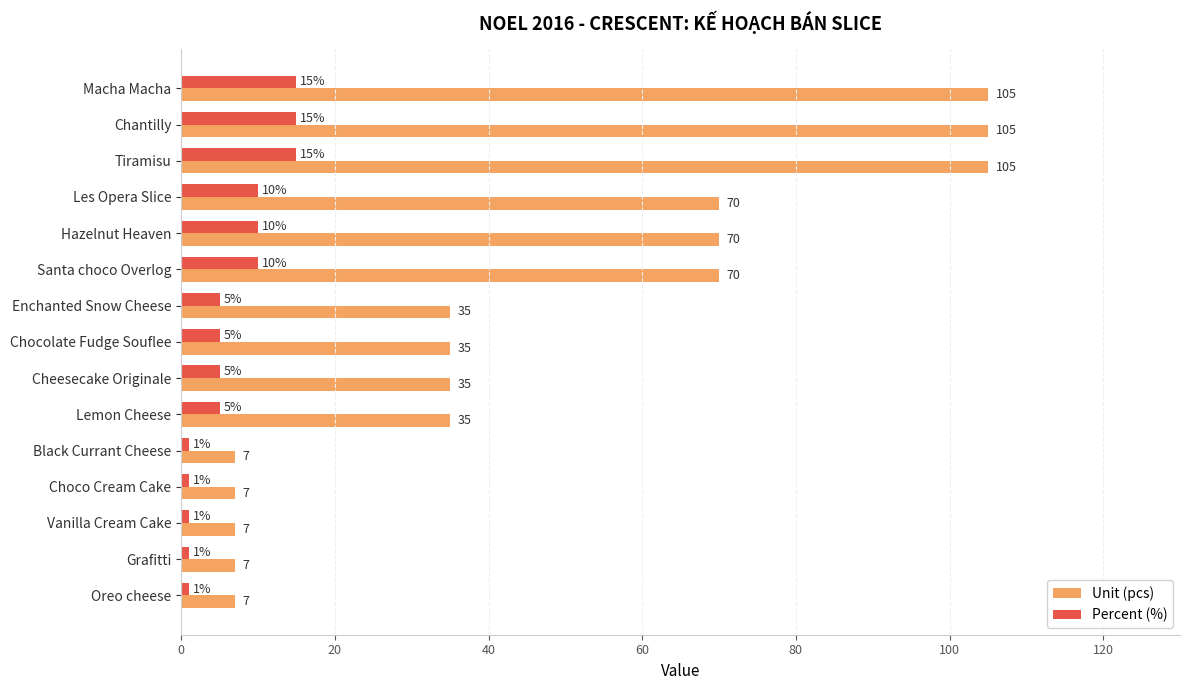

Which series has the largest total across all categories?

Unit (pcs)